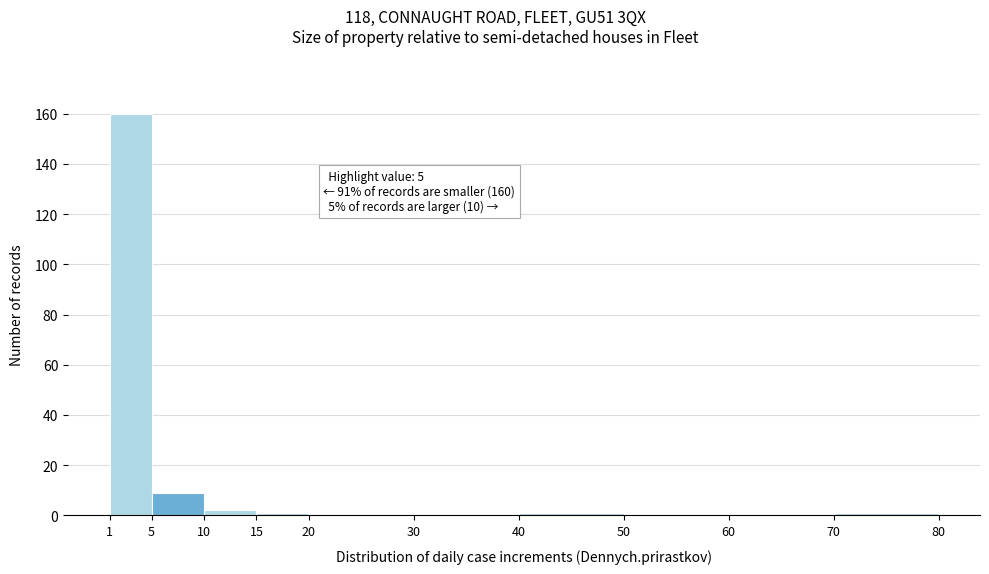

Over which range of the x-axis is the bar tallest?

1 to 5